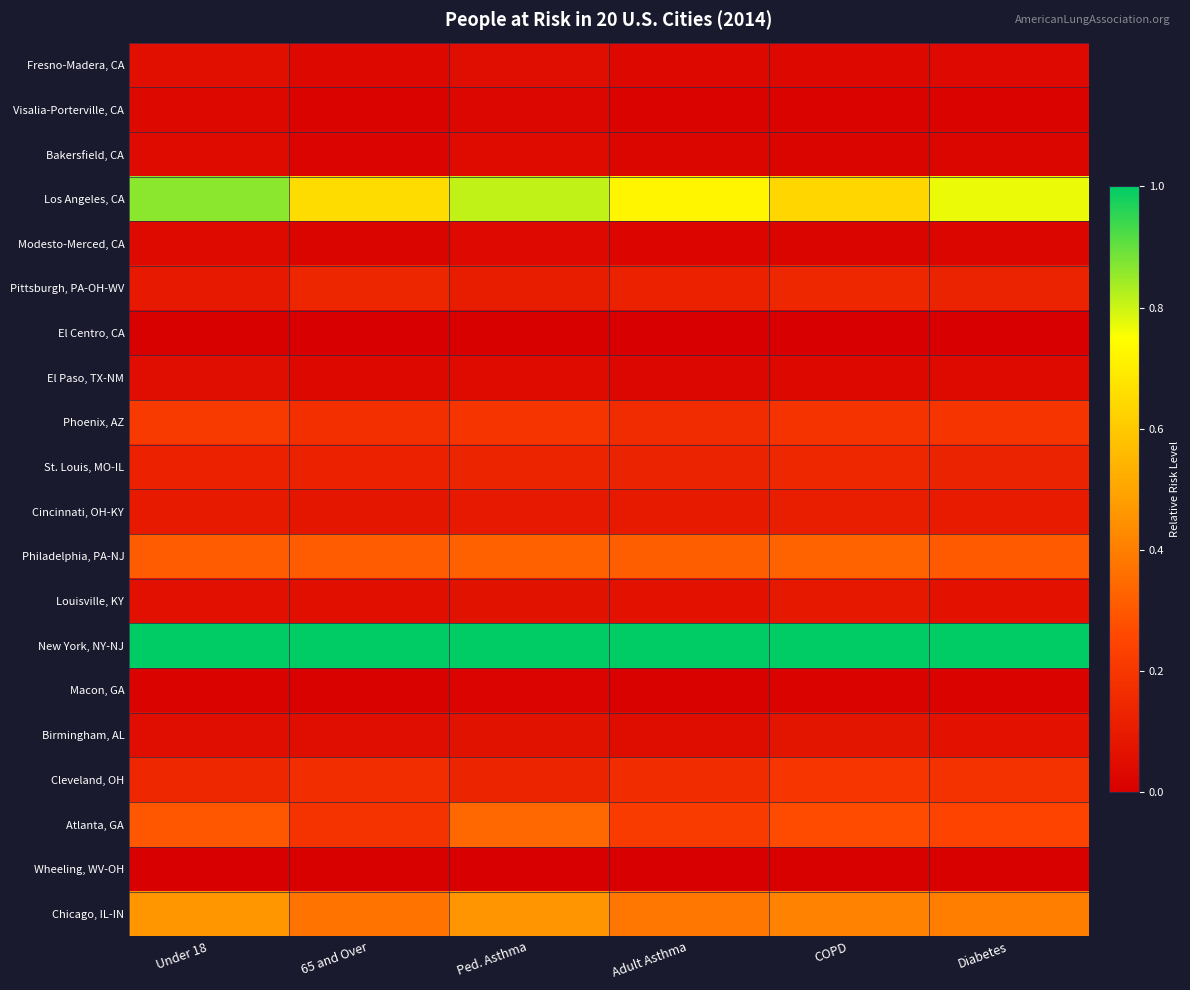

Reading left to right, list all the values displayed in this chart.

Fresno-Madera, CA: Under 18=0.1	65 and Over=0.0	Ped. Asthma=0.1	Adult Asthma=0.0	COPD=0.0	Diabetes=0.0
Visalia-Porterville, CA: Under 18=0.0	65 and Over=0.0	Ped. Asthma=0.0	Adult Asthma=0.0	COPD=0.0	Diabetes=0.0
Bakersfield, CA: Under 18=0.0	65 and Over=0.0	Ped. Asthma=0.0	Adult Asthma=0.0	COPD=0.0	Diabetes=0.0
Los Angeles, CA: Under 18=0.9	65 and Over=0.7	Ped. Asthma=0.8	Adult Asthma=0.7	COPD=0.6	Diabetes=0.8
Modesto-Merced, CA: Under 18=0.0	65 and Over=0.0	Ped. Asthma=0.0	Adult Asthma=0.0	COPD=0.0	Diabetes=0.0
Pittsburgh, PA-OH-WV: Under 18=0.1	65 and Over=0.1	Ped. Asthma=0.1	Adult Asthma=0.1	COPD=0.1	Diabetes=0.1
El Centro, CA: Under 18=0.0	65 and Over=0.0	Ped. Asthma=0.0	Adult Asthma=0.0	COPD=0.0	Diabetes=0.0
El Paso, TX-NM: Under 18=0.1	65 and Over=0.0	Ped. Asthma=0.0	Adult Asthma=0.0	COPD=0.0	Diabetes=0.0
Phoenix, AZ: Under 18=0.2	65 and Over=0.2	Ped. Asthma=0.2	Adult Asthma=0.2	COPD=0.2	Diabetes=0.2
St. Louis, MO-IL: Under 18=0.1	65 and Over=0.1	Ped. Asthma=0.1	Adult Asthma=0.1	COPD=0.1	Diabetes=0.1
Cincinnati, OH-KY: Under 18=0.1	65 and Over=0.1	Ped. Asthma=0.1	Adult Asthma=0.1	COPD=0.1	Diabetes=0.1
Philadelphia, PA-NJ: Under 18=0.3	65 and Over=0.3	Ped. Asthma=0.3	Adult Asthma=0.3	COPD=0.3	Diabetes=0.3
Louisville, KY: Under 18=0.1	65 and Over=0.1	Ped. Asthma=0.1	Adult Asthma=0.1	COPD=0.1	Diabetes=0.1
New York, NY-NJ: Under 18=1.0	65 and Over=1.0	Ped. Asthma=1.0	Adult Asthma=1.0	COPD=1.0	Diabetes=1.0
Macon, GA: Under 18=0.0	65 and Over=0.0	Ped. Asthma=0.0	Adult Asthma=0.0	COPD=0.0	Diabetes=0.0
Birmingham, AL: Under 18=0.1	65 and Over=0.1	Ped. Asthma=0.1	Adult Asthma=0.0	COPD=0.1	Diabetes=0.1
Cleveland, OH: Under 18=0.1	65 and Over=0.2	Ped. Asthma=0.1	Adult Asthma=0.2	COPD=0.2	Diabetes=0.2
Atlanta, GA: Under 18=0.3	65 and Over=0.2	Ped. Asthma=0.3	Adult Asthma=0.2	COPD=0.3	Diabetes=0.2
Wheeling, WV-OH: Under 18=0.0	65 and Over=0.0	Ped. Asthma=0.0	Adult Asthma=0.0	COPD=0.0	Diabetes=0.0
Chicago, IL-IN: Under 18=0.5	65 and Over=0.4	Ped. Asthma=0.5	Adult Asthma=0.4	COPD=0.4	Diabetes=0.4